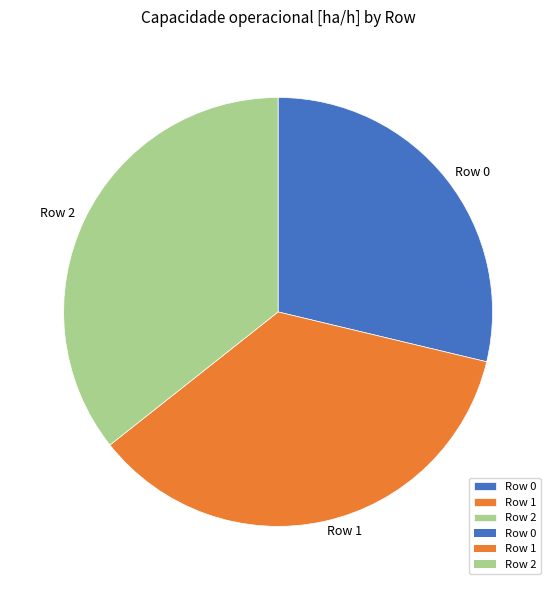

What is the ratio of the value at Row 1 to the value at Row 0?

1.2